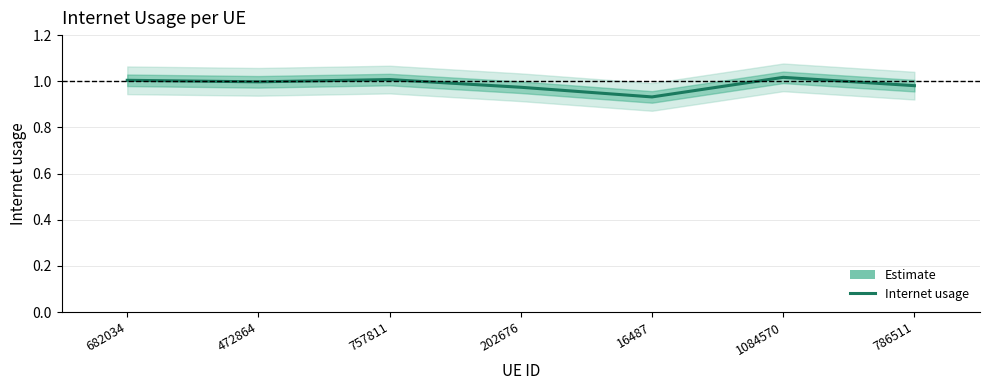

Where is the first local maximum?

757811